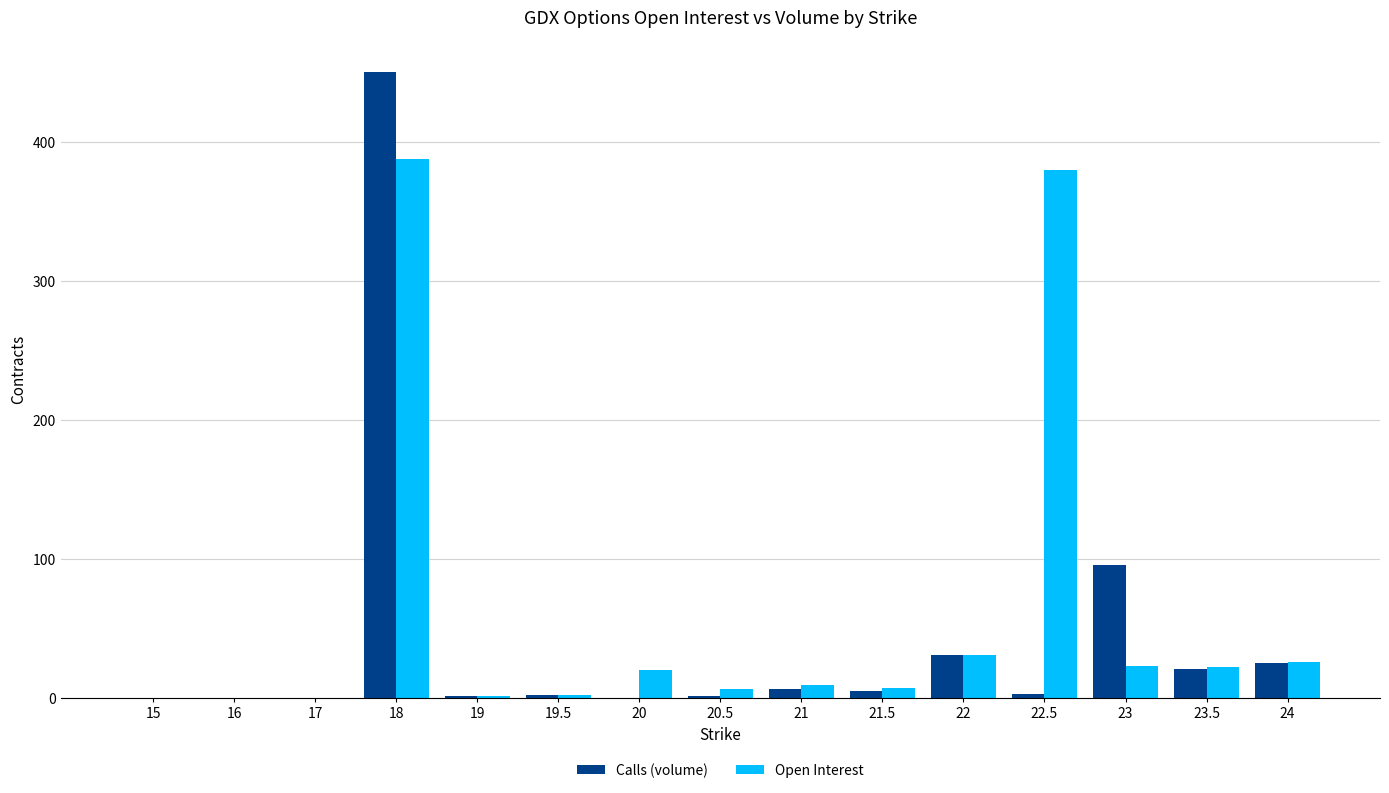

What is the sum of all Calls (volume) values?

642